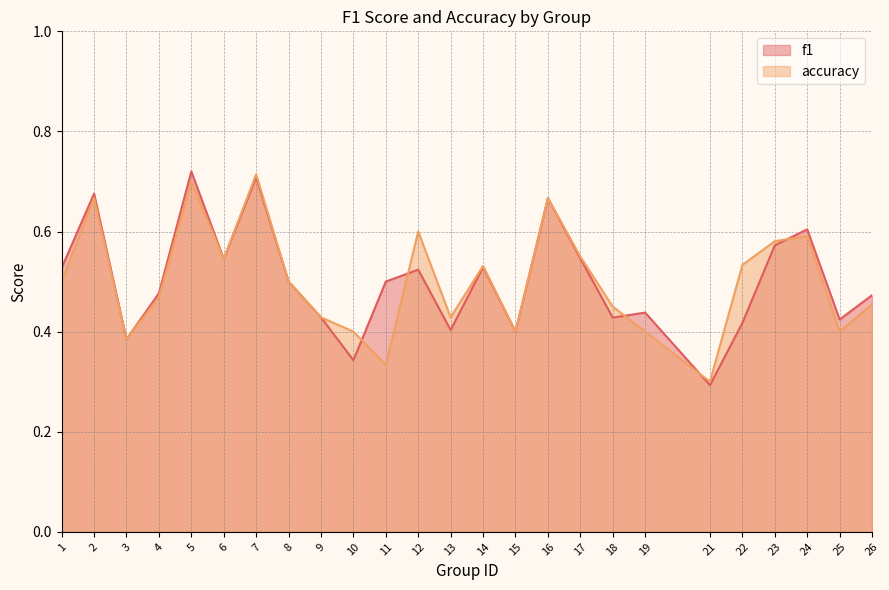

Which series changed the most between 1 and 21?

f1